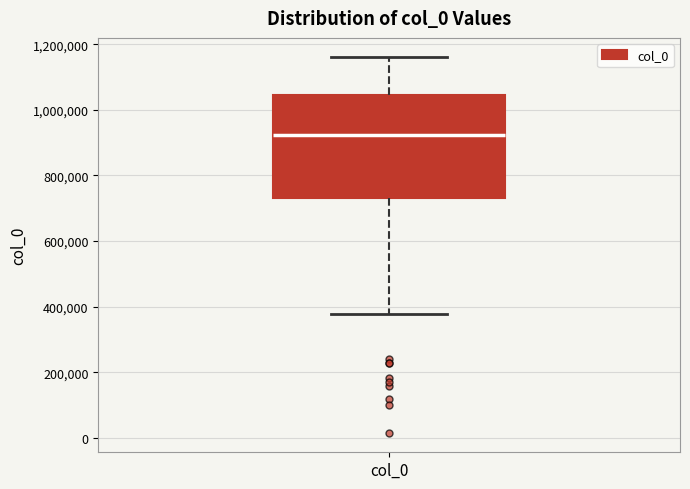

Read this box plot against the y-axis: the position of the median line, the range covered by the box, and the ends of both whiskers. The values are not printed on the chart, so give them approximately, as read against the axis.

median 920000, box 740000 to 1040000, whiskers 380000 to 1160000